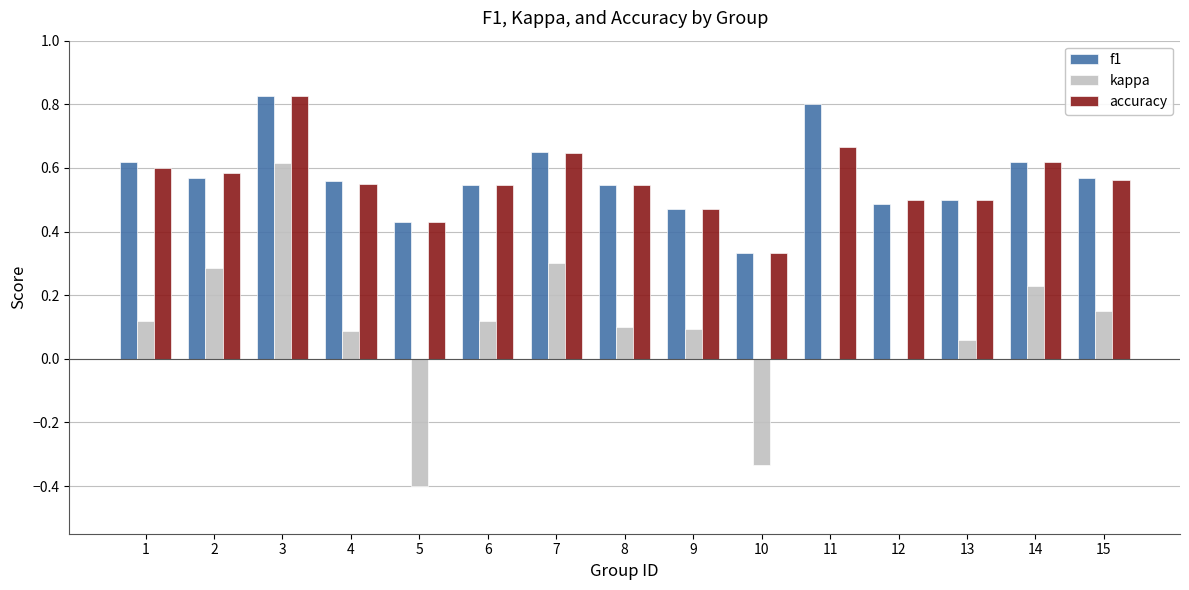

Between 2 and 15, which series saw the biggest shift?

kappa